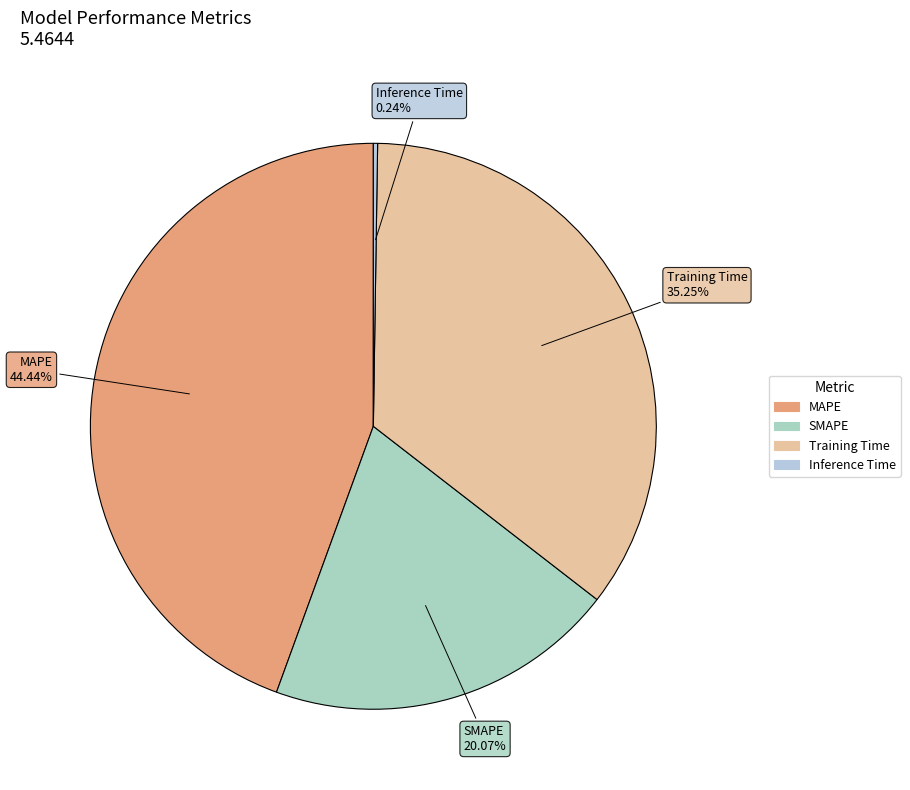

What is the largest slice in the pie chart?

MAPE